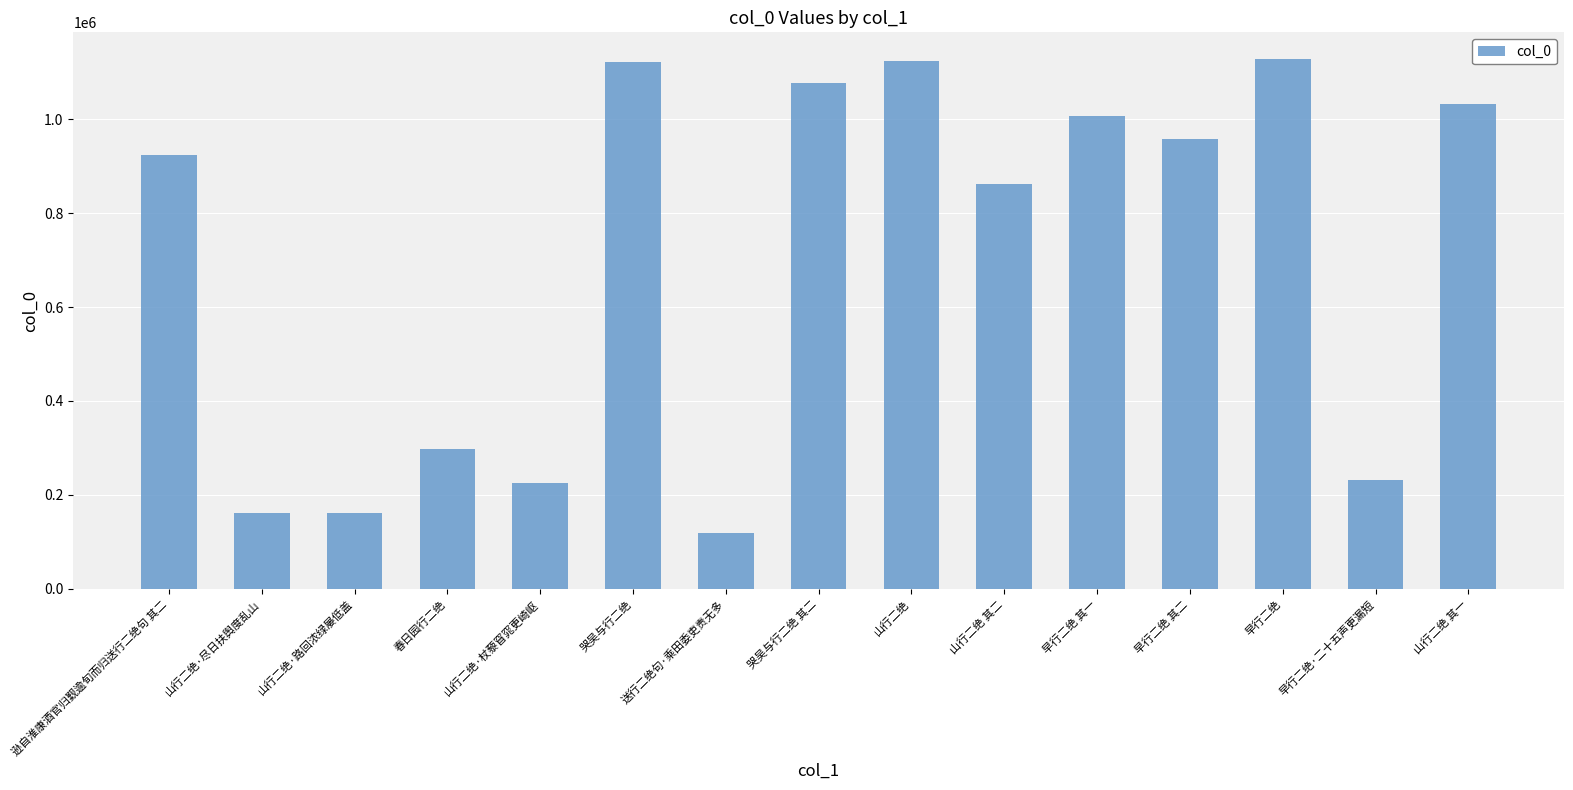

What is the difference between the maximum and minimum values?

1009296